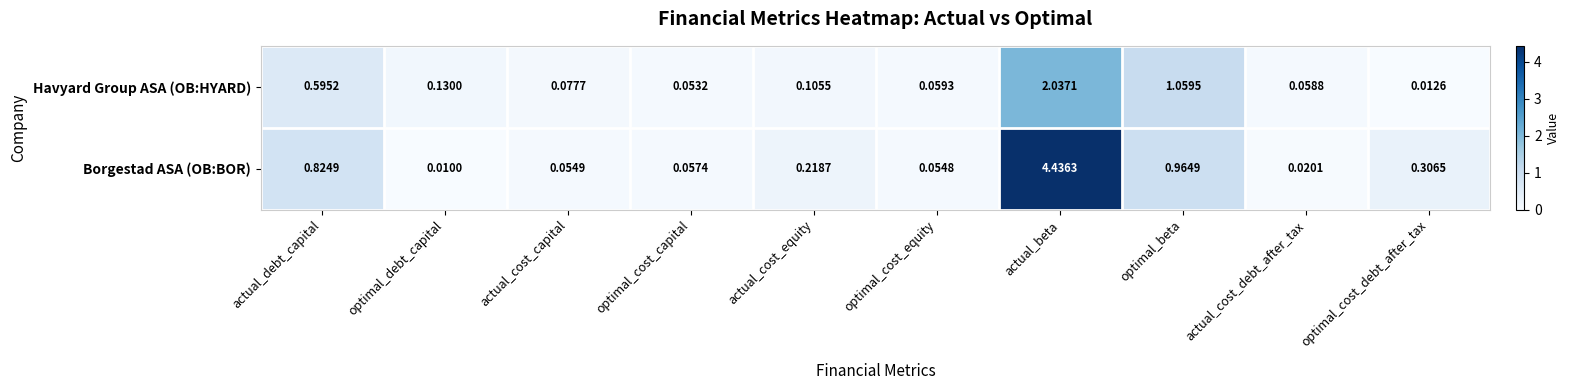

List the series in order of their peak value, lowest first.

Havyard Group ASA (OB:HYARD), Borgestad ASA (OB:BOR)